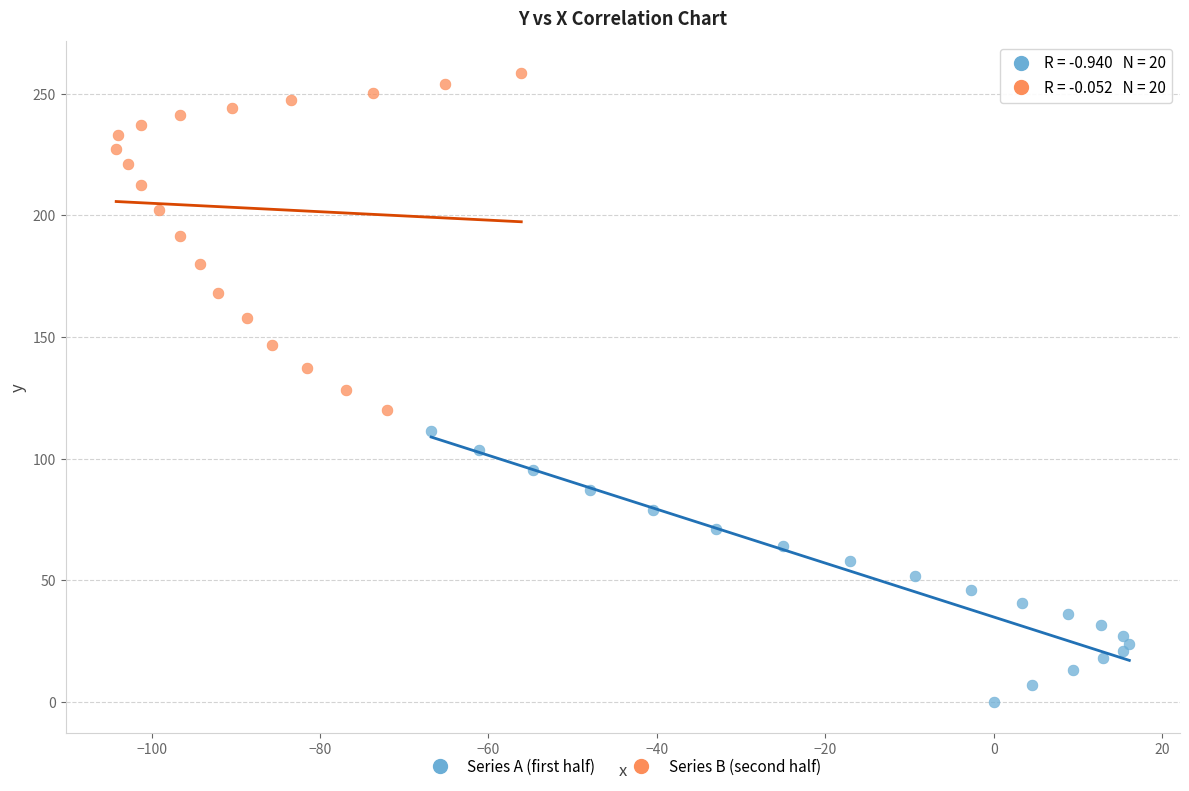

Which series reaches the maximum Y coordinate?

Series B (second half)